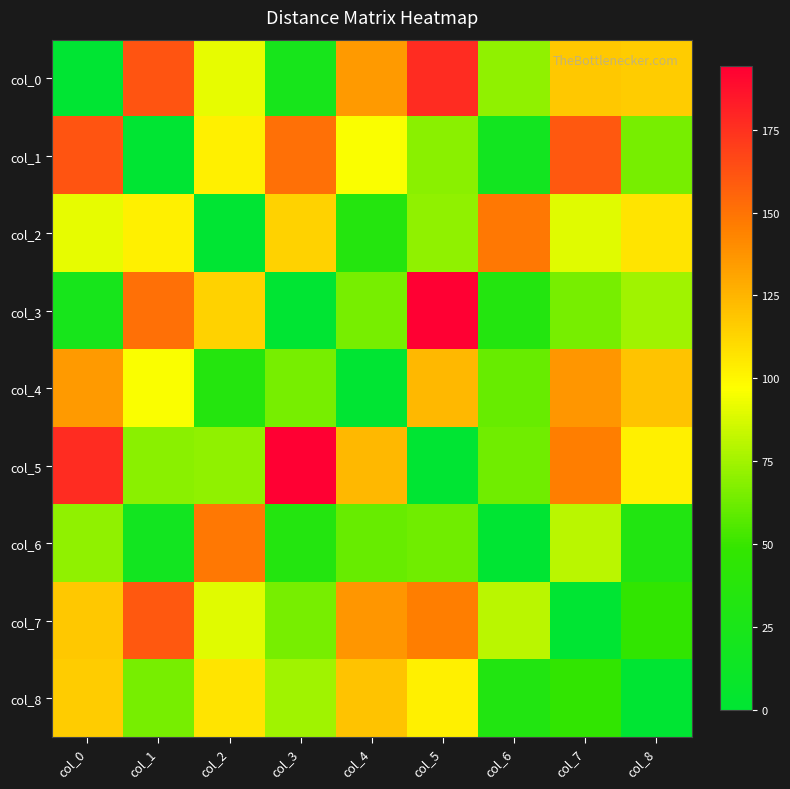

At how many categories does at least one series exceed 116?

9